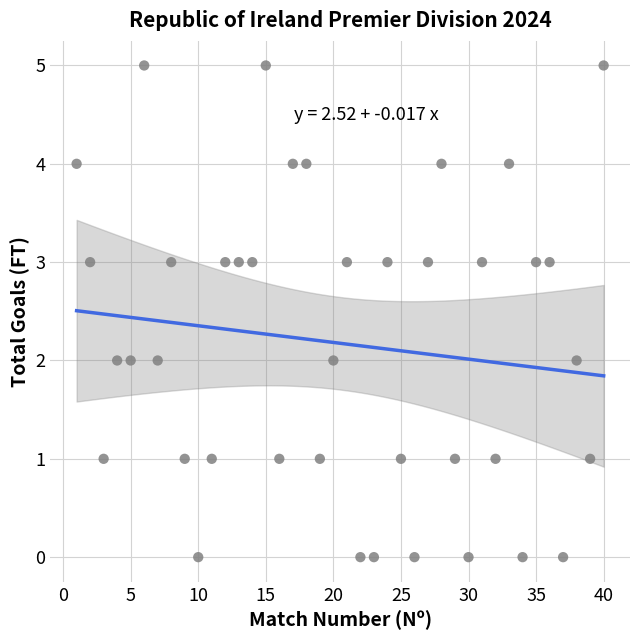

What is the range of X values (max minus min)?

39